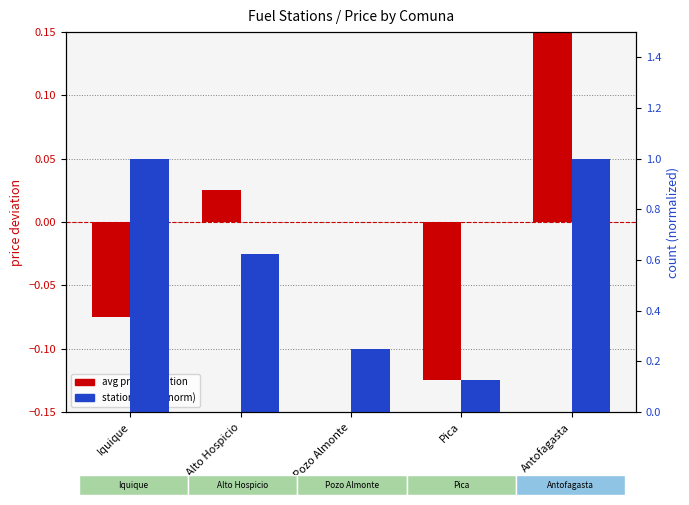

Reading left to right, what are all the values shown in this chart?

avg price deviation: -0.1	0.0	0.0	-0.1	0.2
station count (norm): 1.0	0.6	0.2	0.1	1.0